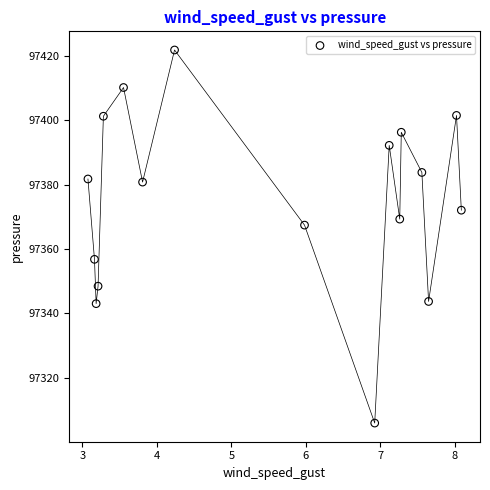

What Y value in the scatter plot is closest to 97363?

97367.4